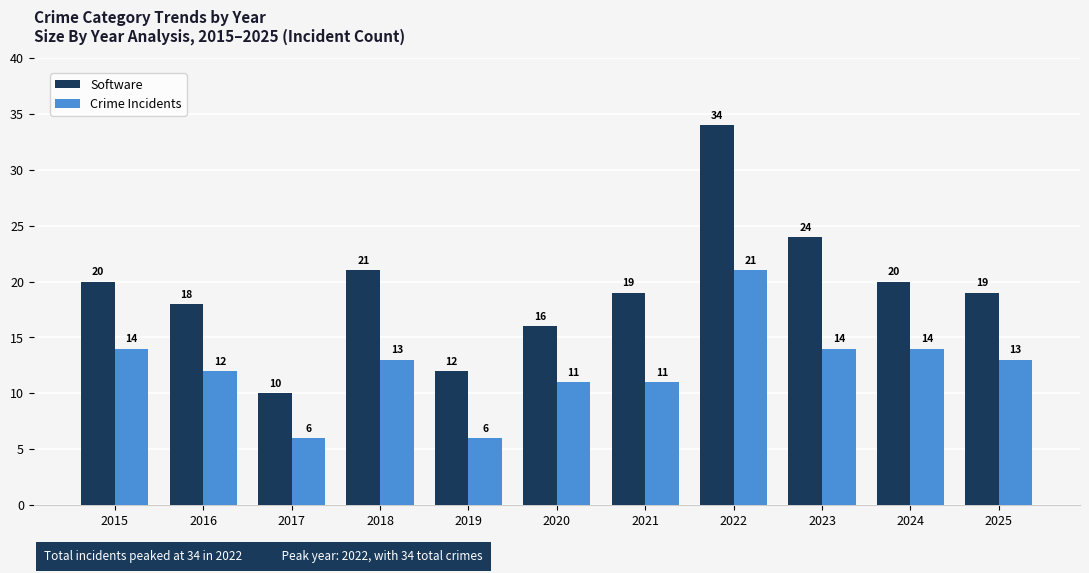

Reading right to left, transcribe all the data shown in this chart.

Software: 2025=19	2024=20	2023=24	2022=34	2021=19	2020=16	2019=12	2018=21	2017=10	2016=18	2015=20
Crime Incidents: 2025=13	2024=14	2023=14	2022=21	2021=11	2020=11	2019=6	2018=13	2017=6	2016=12	2015=14